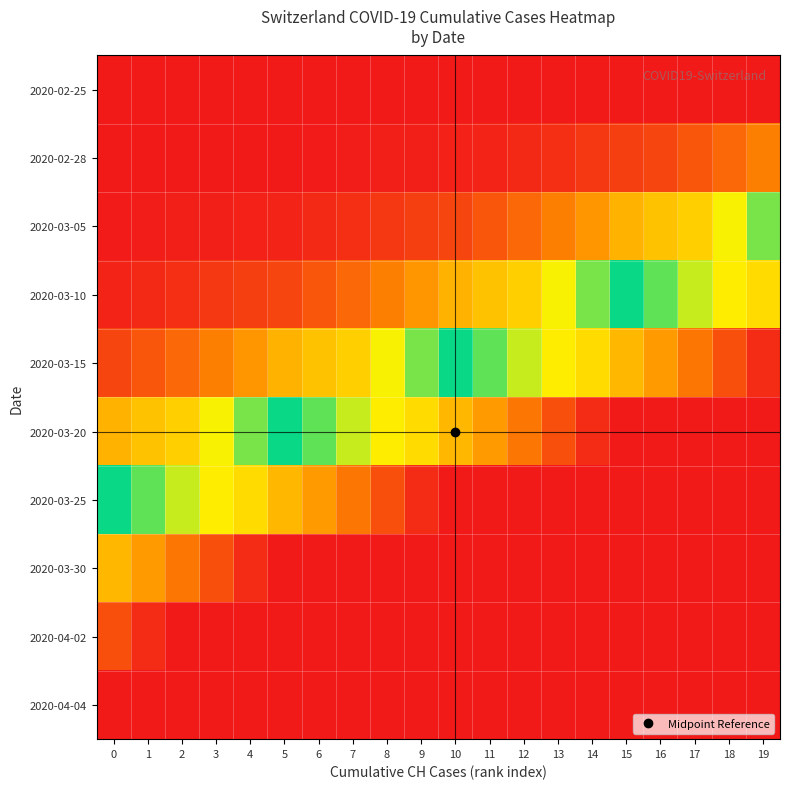

Reading right to left, transcribe all the data shown in this chart.

2020-02-25: 19=0	18=0	17=0	16=0	15=0	14=0	13=0	12=0	11=0	10=0	9=0	8=0	7=0	6=0	5=0	4=0	3=0	2=0	1=0	0=0
2020-02-28: 19=4836	18=3710	17=2864	16=2072	15=1798	14=1398	13=1072	12=766	11=542	10=396	9=303	8=257	7=197	6=125	5=83	4=59	3=40	2=29	1=23	0=13
2020-03-05: 19=10832	18=9728	17=8218	16=7687	15=7006	14=5823	13=4836	12=3710	11=2864	10=2072	9=1798	8=1398	7=1072	6=766	5=542	4=396	3=303	2=257	1=197	0=125
2020-03-10: 19=15799	18=15196	17=14357	16=13055	15=11971	14=10832	13=9728	12=8218	11=7687	10=7006	9=5823	8=4836	7=3710	6=2864	5=2072	4=1798	3=1398	2=1072	1=766	0=542
2020-03-15: 19=20966	18=19998	17=18909	16=17843	15=16921	14=15799	13=15196	12=14357	11=13055	10=11971	9=10832	8=9728	7=8218	6=7687	5=7006	4=5823	3=4836	2=3710	1=2864	0=2072
2020-03-20: 19=21537	18=21537	17=21537	16=21537	15=21537	14=20966	13=19998	12=18909	11=17843	10=16921	9=15799	8=15196	7=14357	6=13055	5=11971	4=10832	3=9728	2=8218	1=7687	0=7006
2020-03-25: 19=21537	18=21537	17=21537	16=21537	15=21537	14=21537	13=21537	12=21537	11=21537	10=21537	9=20966	8=19998	7=18909	6=17843	5=16921	4=15799	3=15196	2=14357	1=13055	0=11971
2020-03-30: 19=21537	18=21537	17=21537	16=21537	15=21537	14=21537	13=21537	12=21537	11=21537	10=21537	9=21537	8=21537	7=21537	6=21537	5=21537	4=20966	3=19998	2=18909	1=17843	0=16921
2020-04-02: 19=21537	18=21537	17=21537	16=21537	15=21537	14=21537	13=21537	12=21537	11=21537	10=21537	9=21537	8=21537	7=21537	6=21537	5=21537	4=21537	3=21537	2=21537	1=20966	0=19998
2020-04-04: 19=21537	18=21537	17=21537	16=21537	15=21537	14=21537	13=21537	12=21537	11=21537	10=21537	9=21537	8=21537	7=21537	6=21537	5=21537	4=21537	3=21537	2=21537	1=21537	0=21537